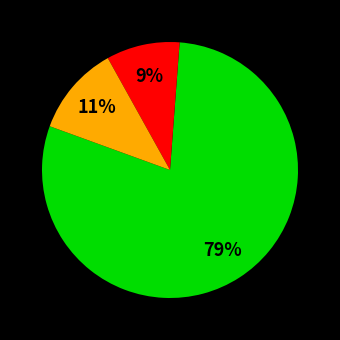

Is there any slice that represents more than half of the pie?

Yes